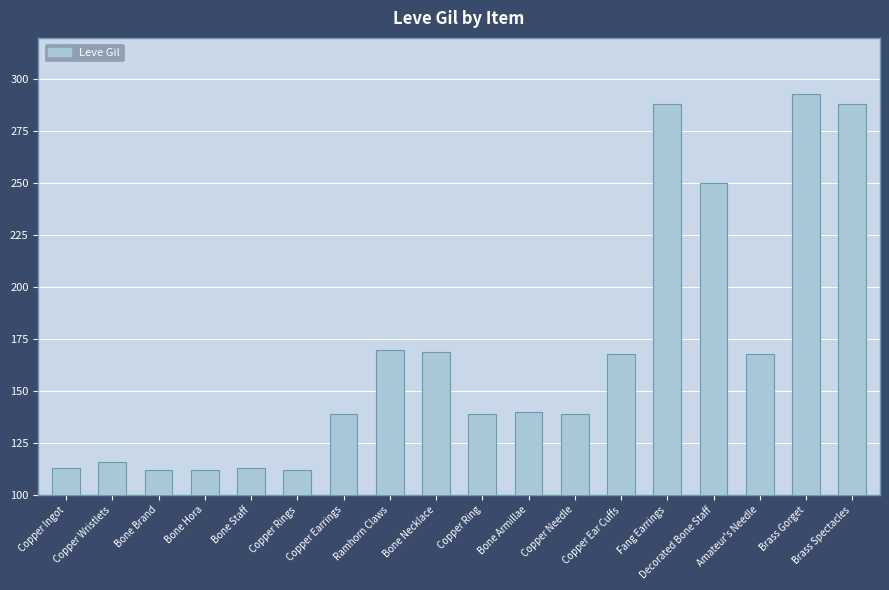

What is the difference between the second highest and second lowest values?

176